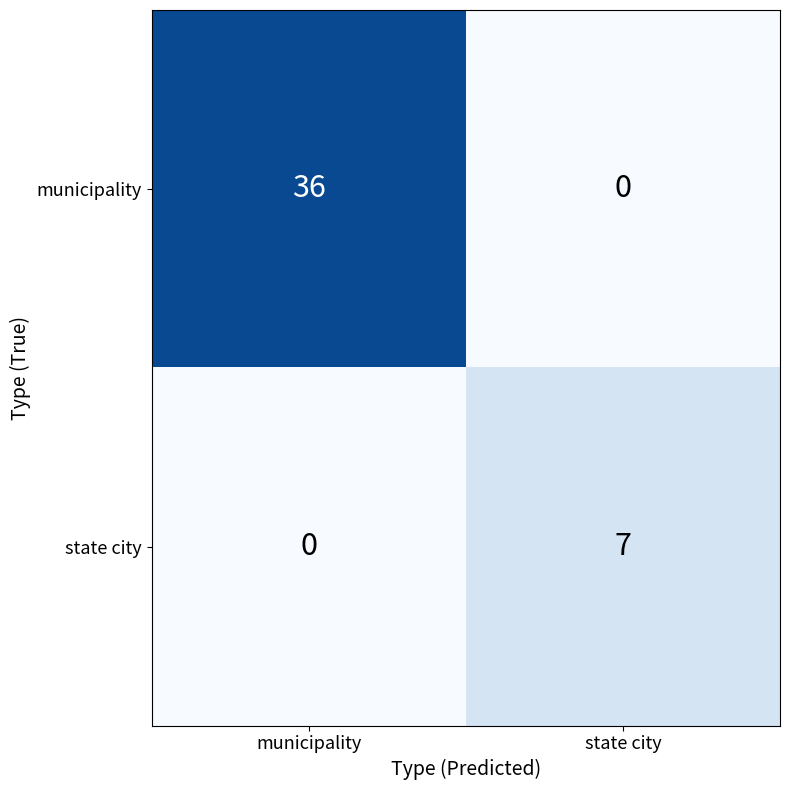

Reading left to right, transcribe all the data shown in this chart.

municipality: 36	0
state city: 0	7